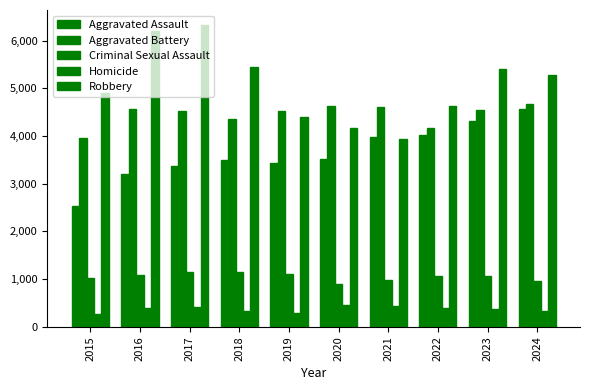

What is the difference between the maximum and second lowest values in the Homicide series?

161